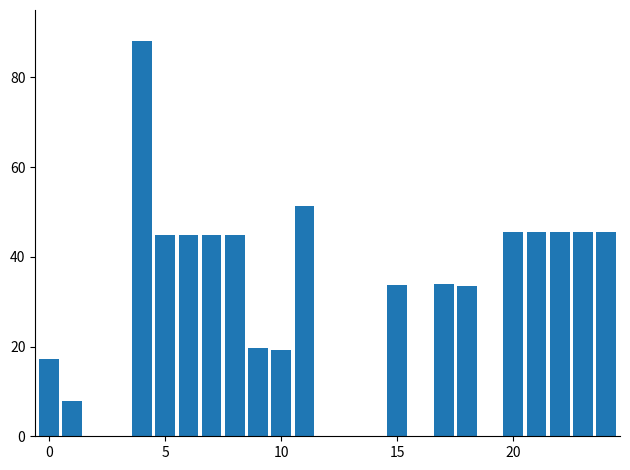

What is the maximum value shown in the chart?

88.0